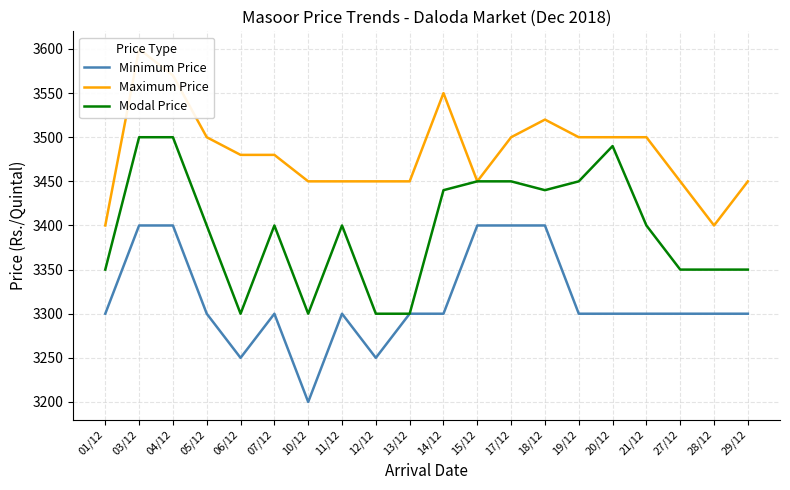

Is it true that Maximum Price equals 3450 at 13/12?

True